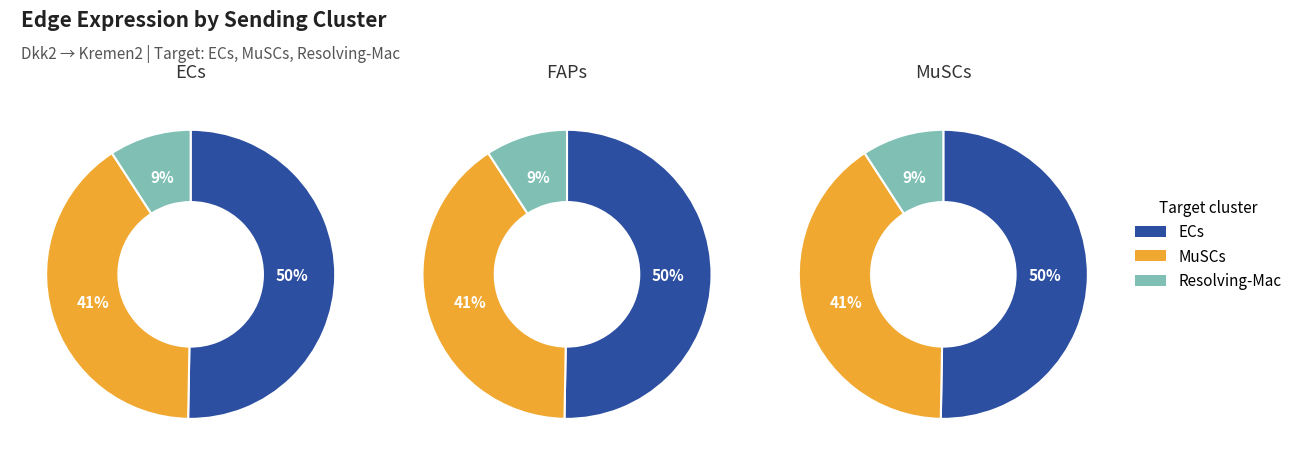

Rank the categories by FAPs value from highest to lowest.

0, 1, 2